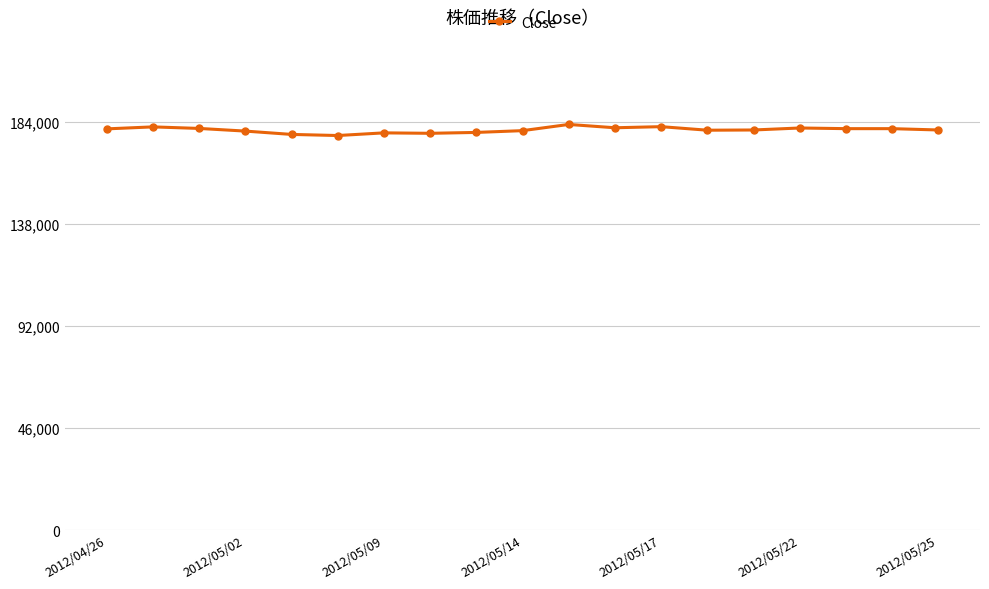

What is the average value?

180521